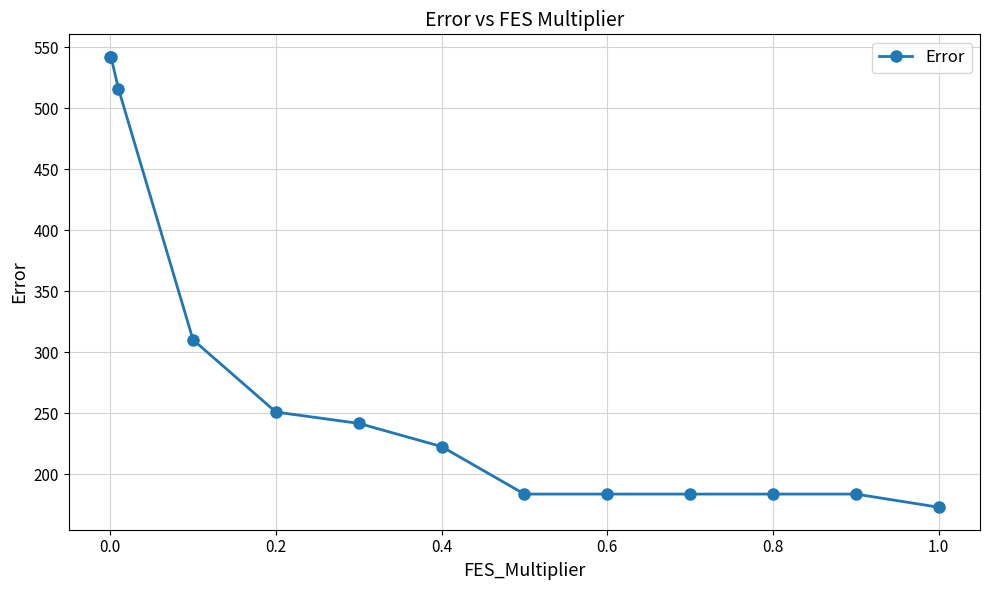

What is the value of the 5th point from the left?

251.0